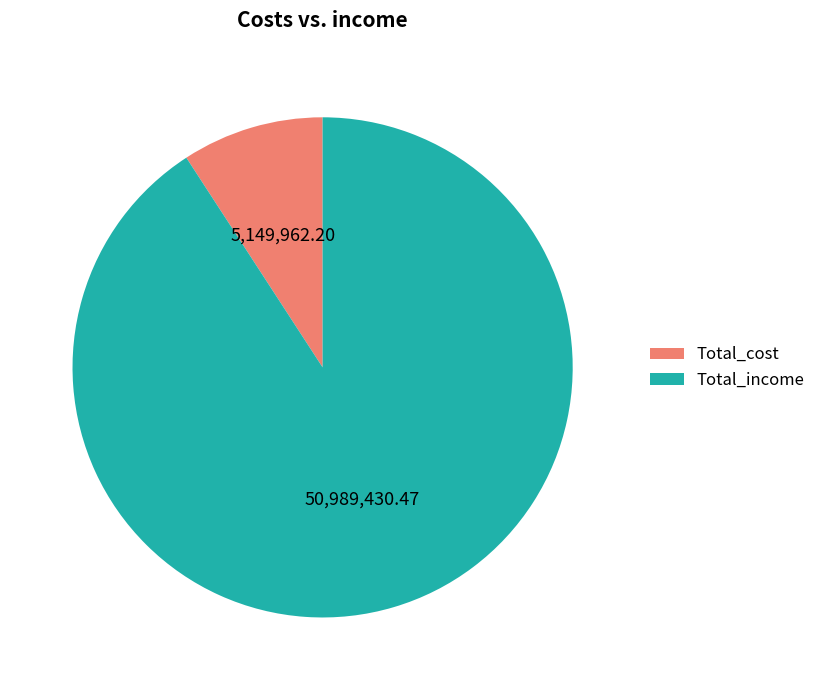

Is there a majority slice in this chart?

Yes